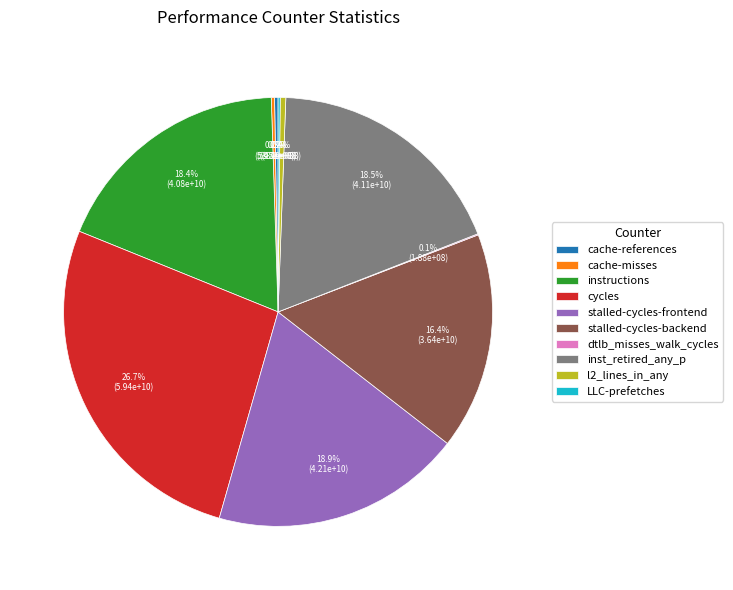

What is the largest slice in the pie chart?

cycles